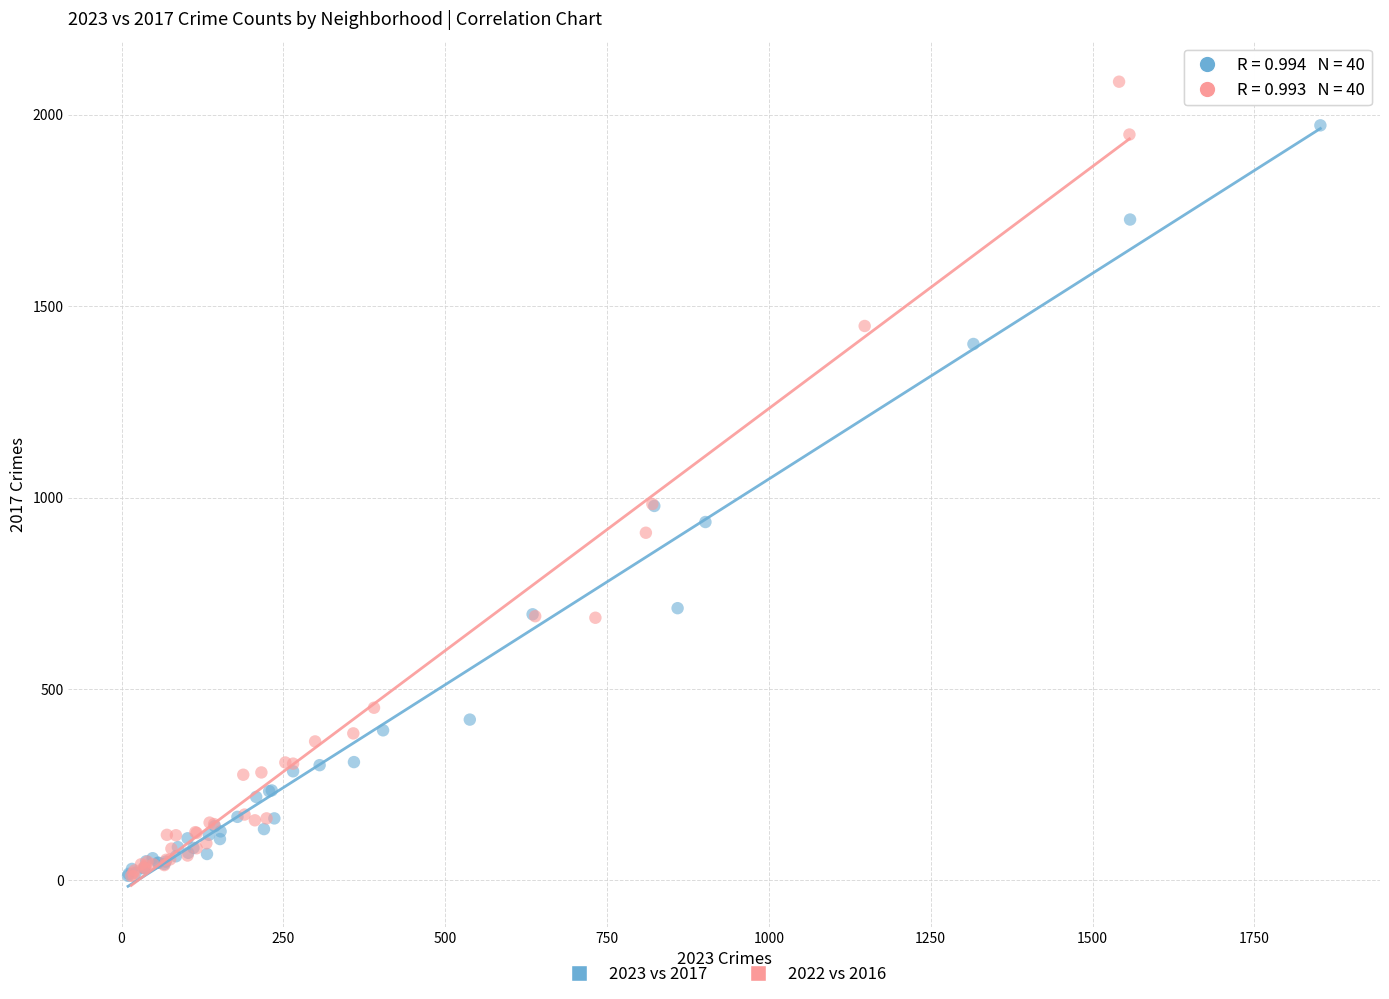

Which series has the largest Y range (max minus min)?

2022 vs 2016